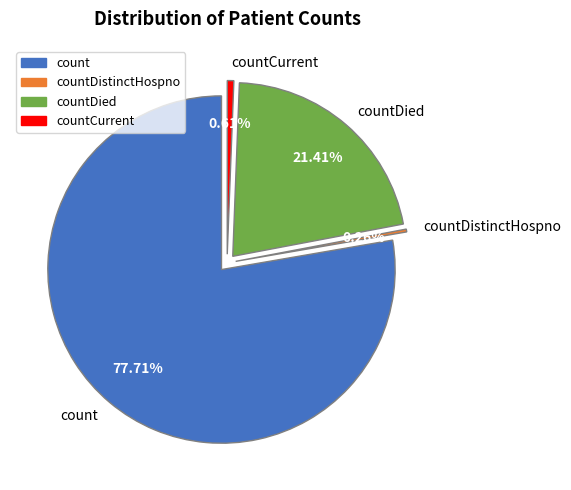

Which slice represents more than half of the pie?

count